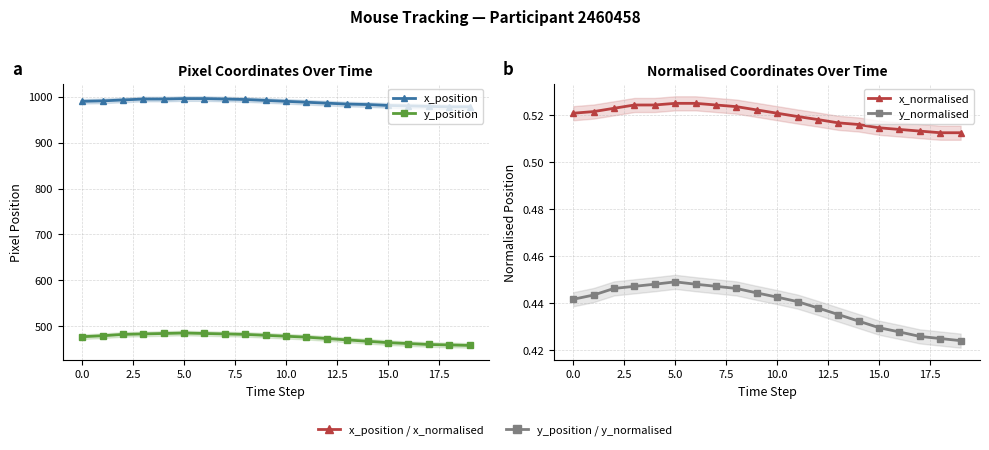

Rank the series by their maximum value, from highest to lowest.

x_position, y_position, x_normalised, y_normalised